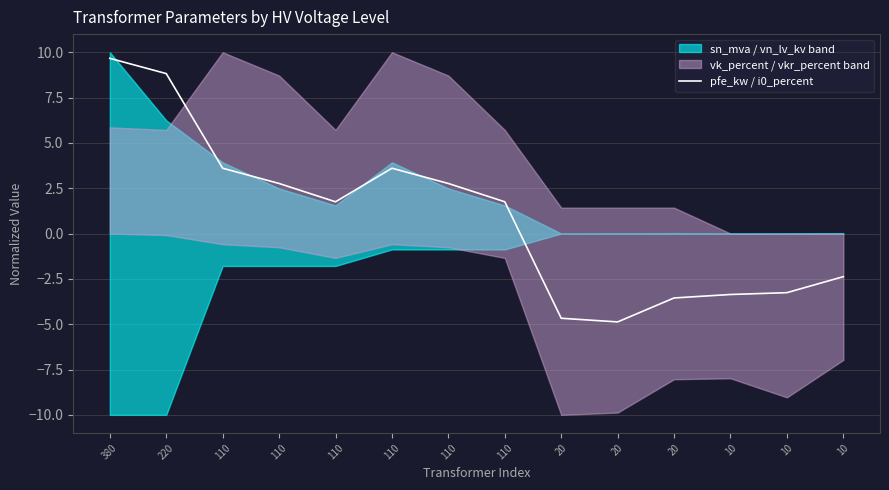

How many points are higher than both their immediate neighbors (excluding endpoints)?

1